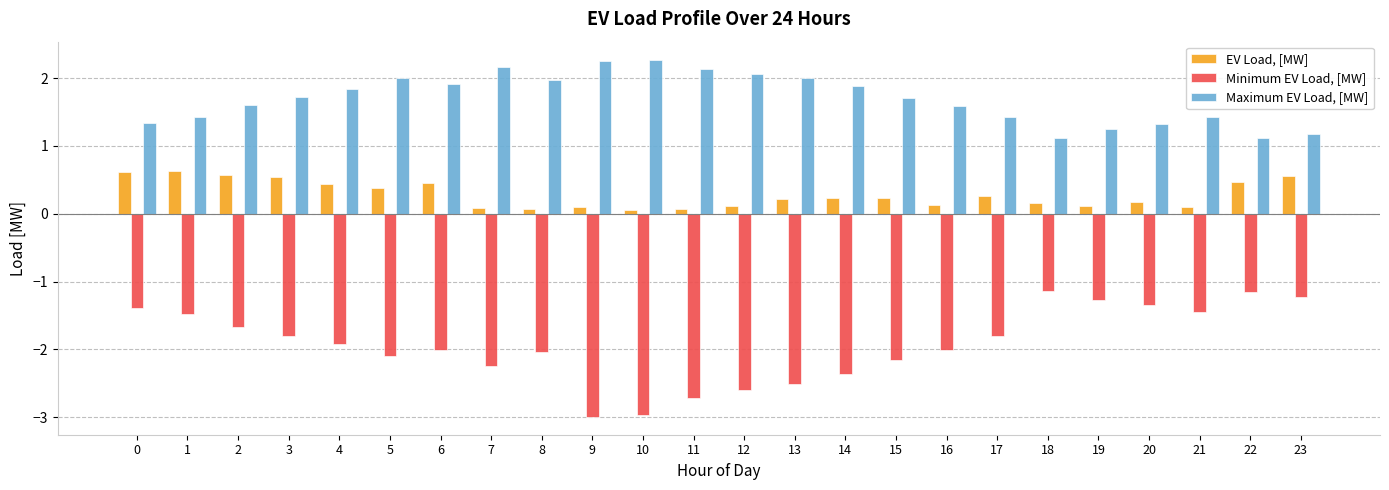

List the series in order of their peak value, highest first.

Maximum EV Load, [MW], EV Load, [MW], Minimum EV Load, [MW]